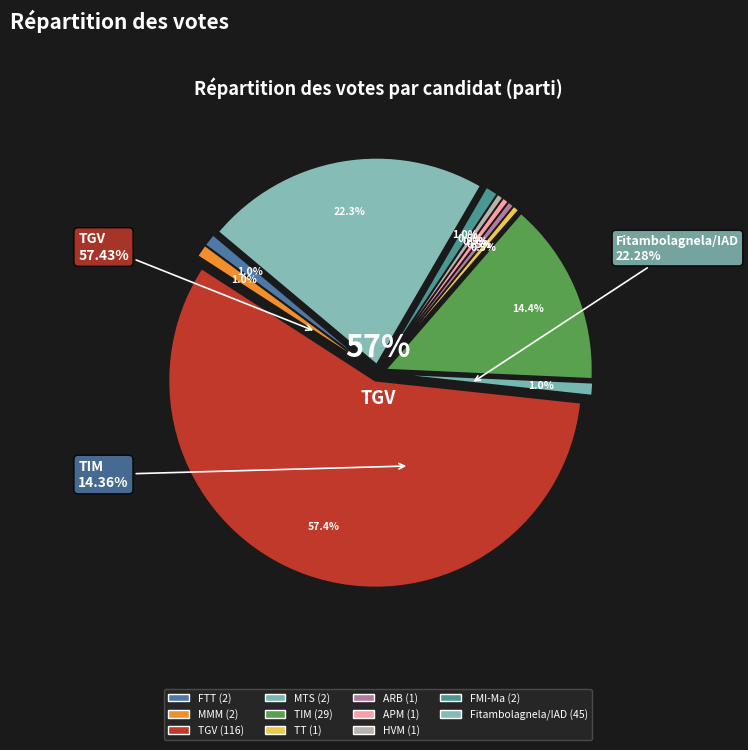

What portion of the pie excludes ARB?

99.5%